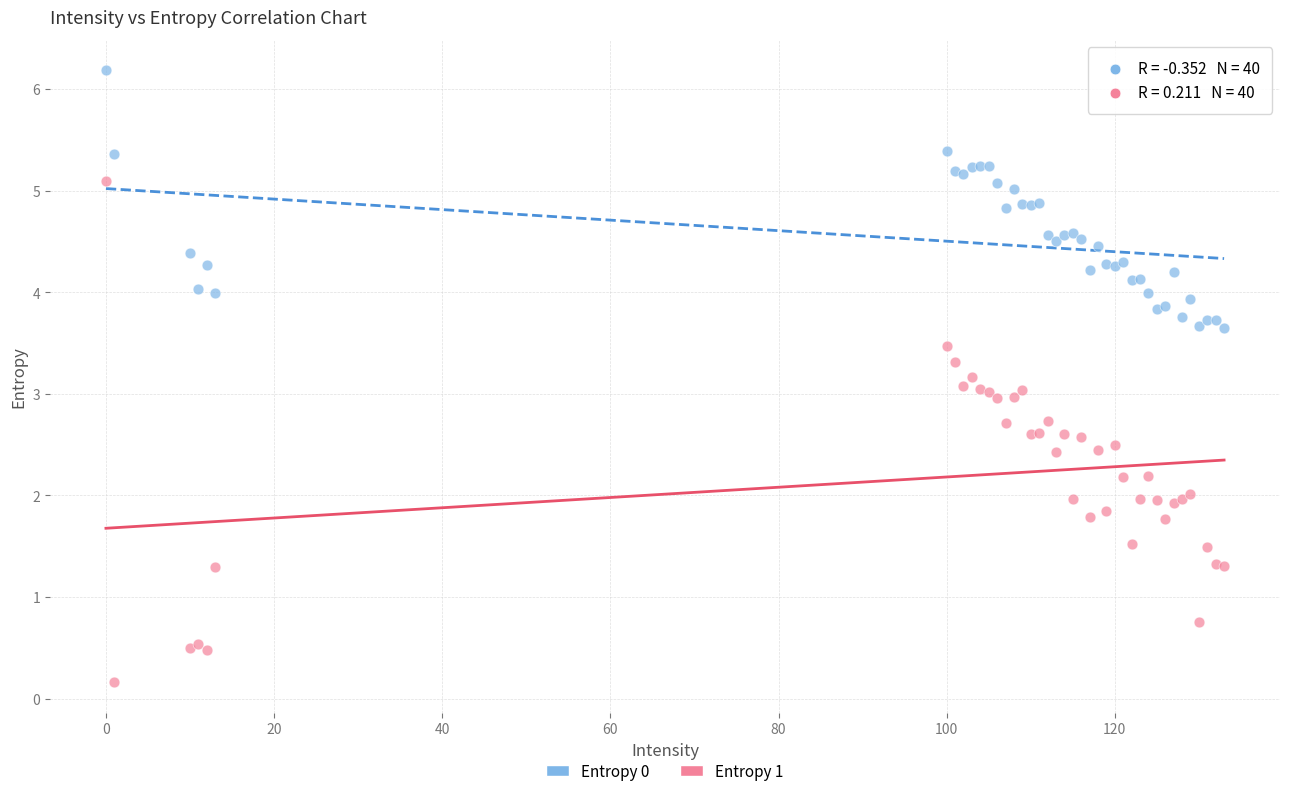

Which series reaches the maximum Y coordinate?

Entropy 0